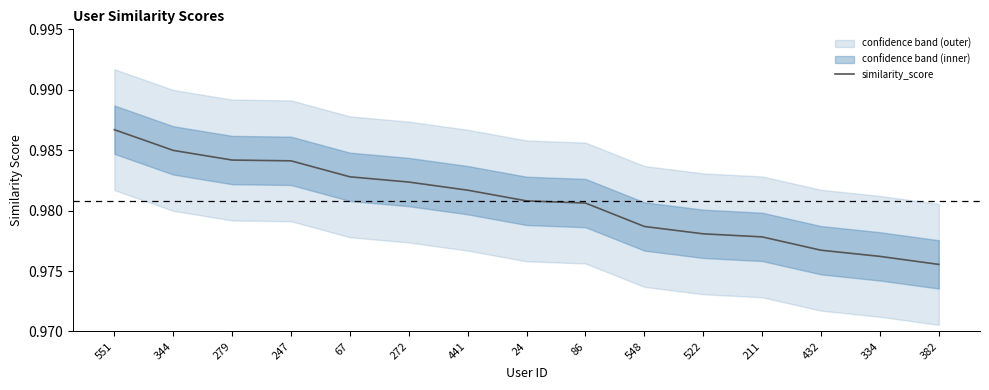

Where is the data nearest to the value 0?

382